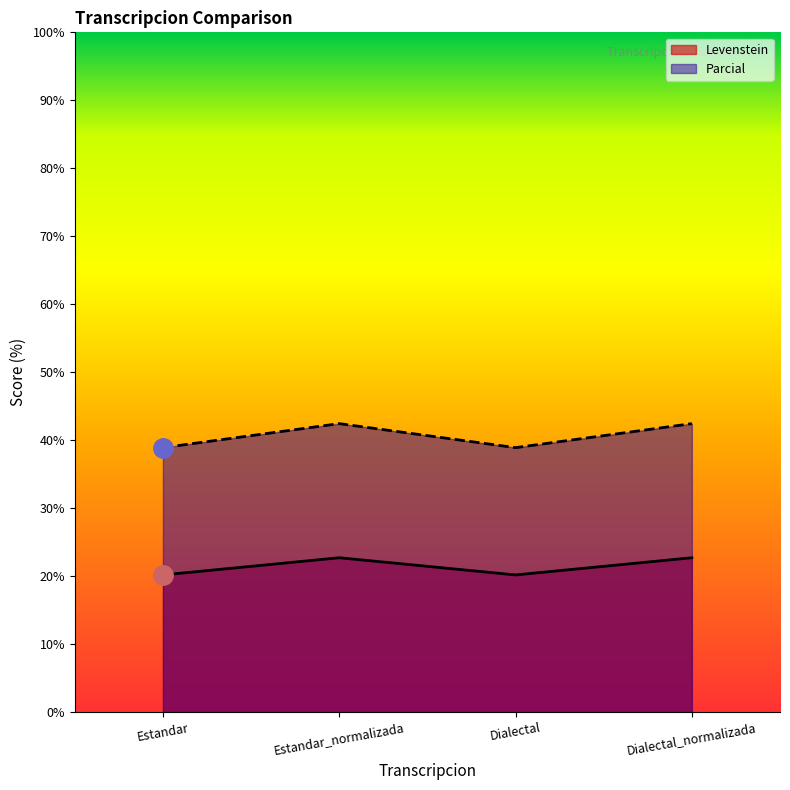

True or false: Levenstein has a value of 20.2 at Dialectal.

True